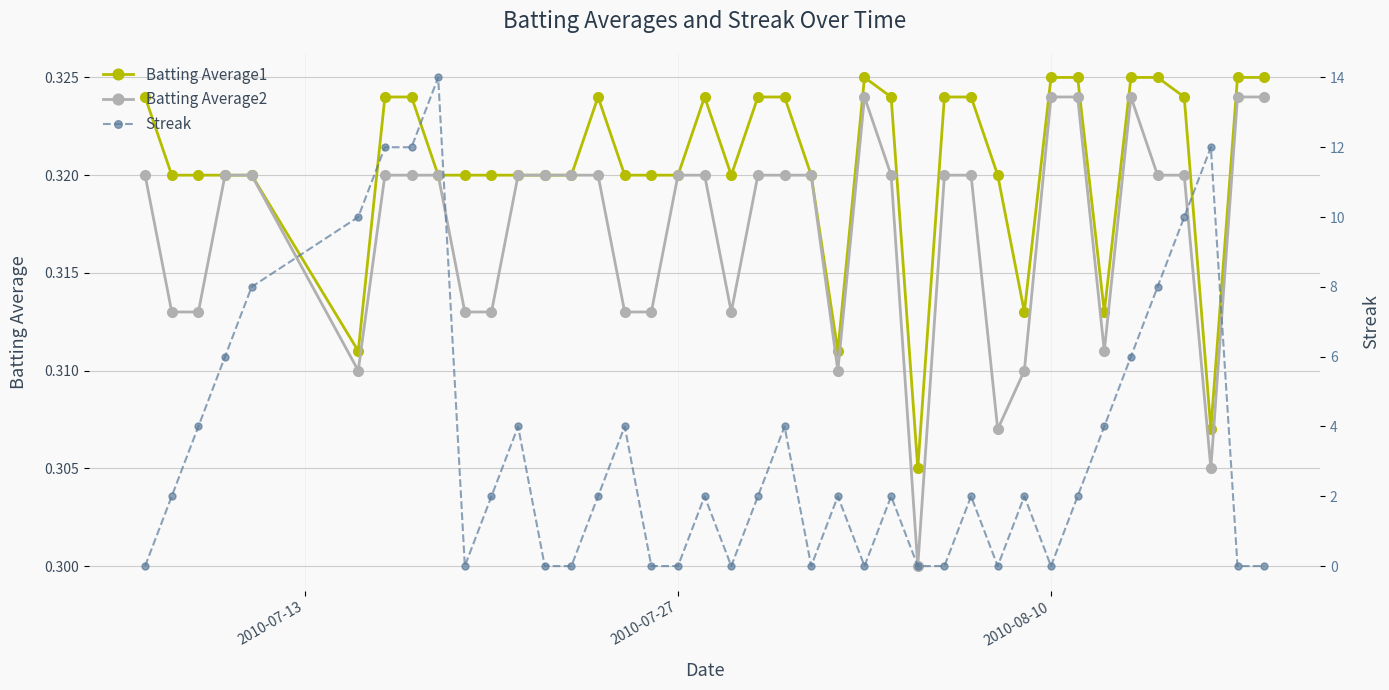

Reading left to right, list all the values displayed in this chart.

Batting Average1: 0.3	0.3	0.3	0.3	0.3	0.3	0.3	0.3	0.3	0.3	0.3	0.3	0.3	0.3	0.3	0.3	0.3	0.3	0.3	0.3	0.3	0.3	0.3	0.3	0.3	0.3	0.3	0.3	0.3	0.3	0.3	0.3	0.3	0.3	0.3	0.3	0.3	0.3	0.3	0.3
Batting Average2: 0.3	0.3	0.3	0.3	0.3	0.3	0.3	0.3	0.3	0.3	0.3	0.3	0.3	0.3	0.3	0.3	0.3	0.3	0.3	0.3	0.3	0.3	0.3	0.3	0.3	0.3	0.3	0.3	0.3	0.3	0.3	0.3	0.3	0.3	0.3	0.3	0.3	0.3	0.3	0.3
Streak: 0.0	2.0	4.0	6.0	8.0	10.0	12.0	12.0	14.0	0.0	2.0	4.0	0.0	0.0	2.0	4.0	0.0	0.0	2.0	0.0	2.0	4.0	0.0	2.0	0.0	2.0	0.0	0.0	2.0	0.0	2.0	0.0	2.0	4.0	6.0	8.0	10.0	12.0	0.0	0.0